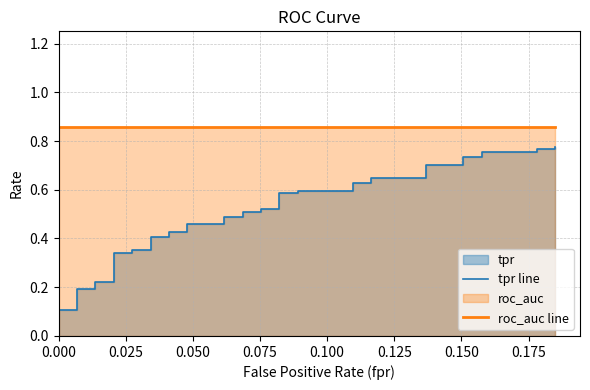

How many lines are shown in the chart?

2